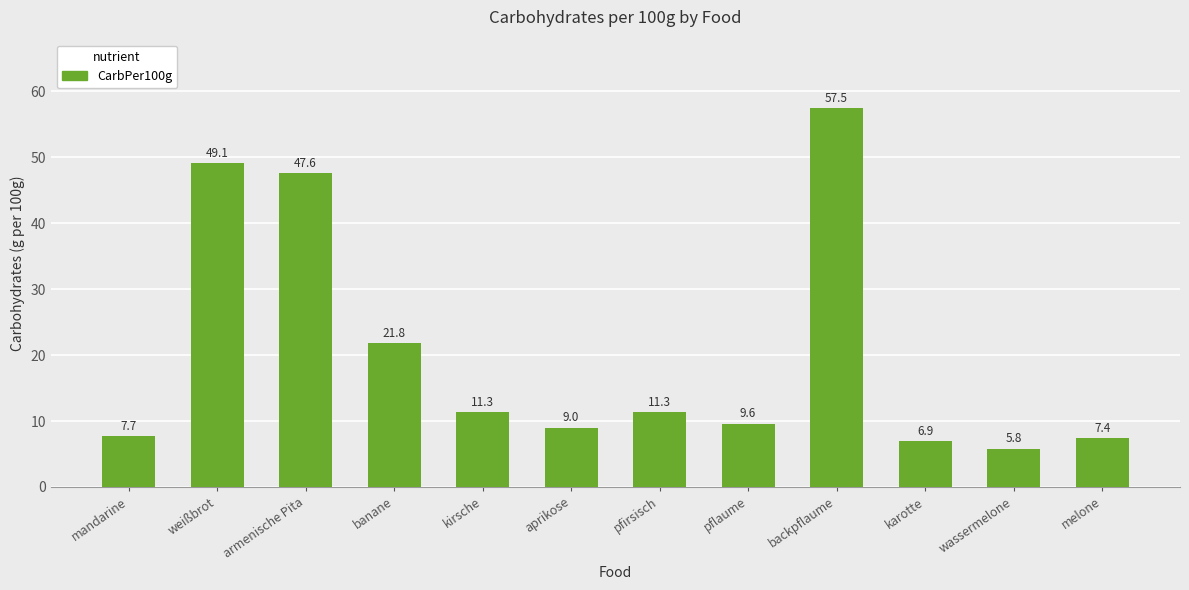

What is the change in value from weißbrot to aprikose?

-40.1